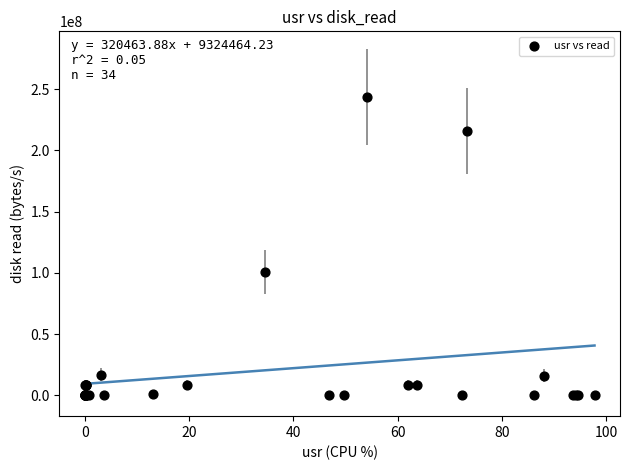

What Y value in the scatter plot is closest to 121843712?

100589568.0